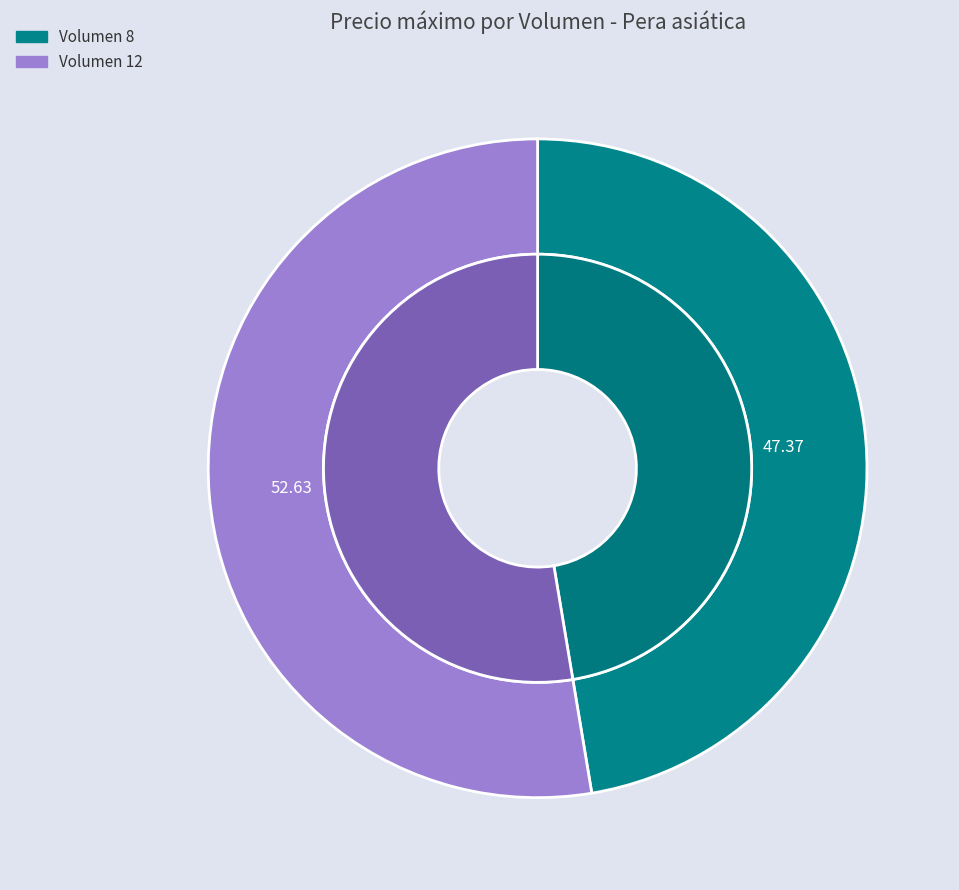

What is the ratio of the value at 12 to the value at 8?

1.1